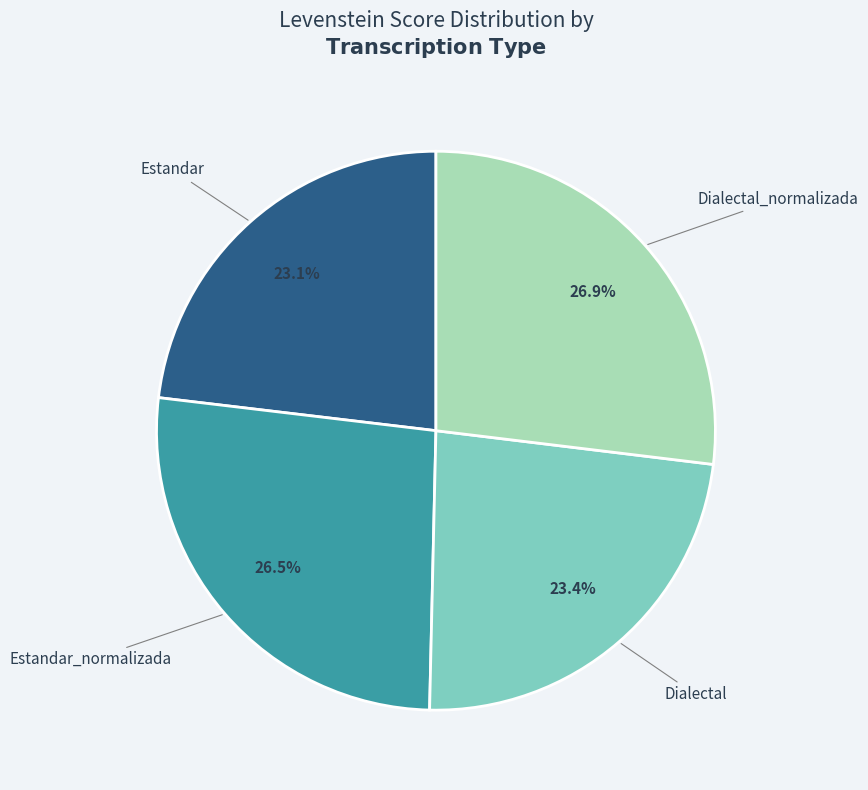

What is the ratio of the value at Dialectal_normalizada to the value at Dialectal?

1.1